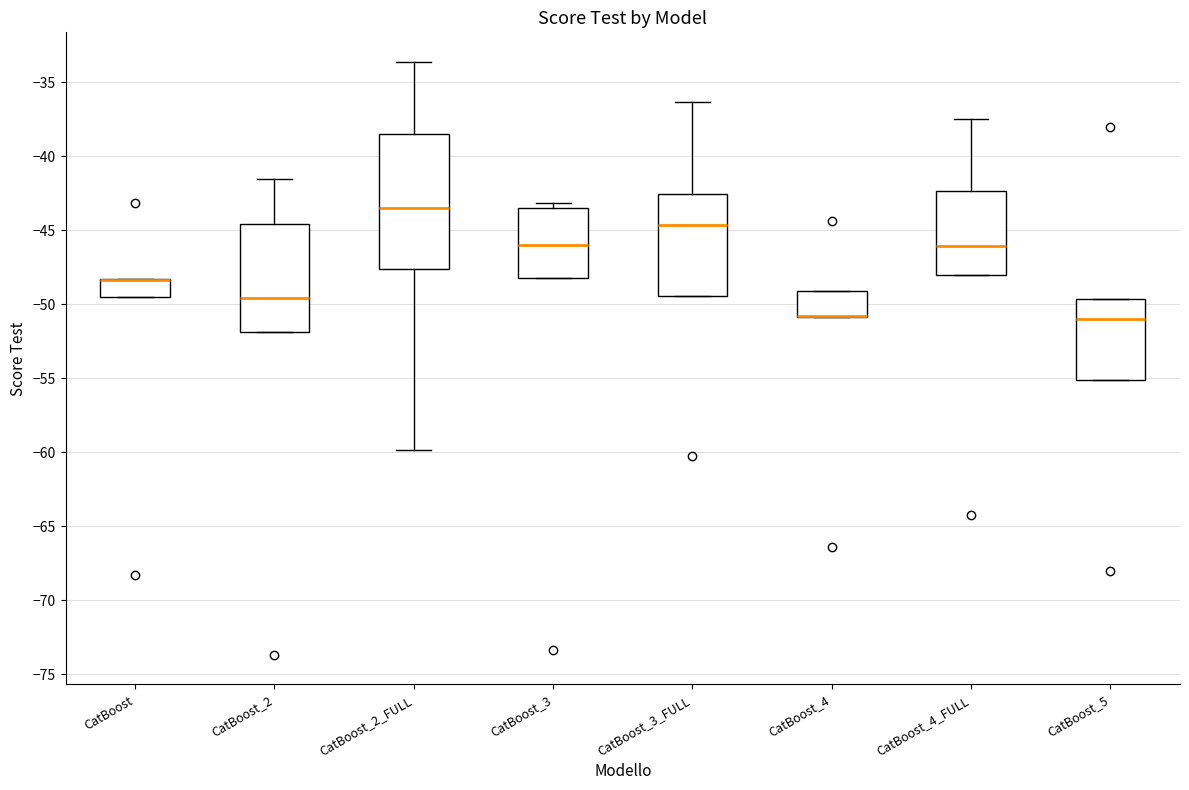

Where is the lower edge of the box for CatBoost_3 on the y-axis? The values are not printed on the chart, so give them approximately, as read against the axis.

-48.0